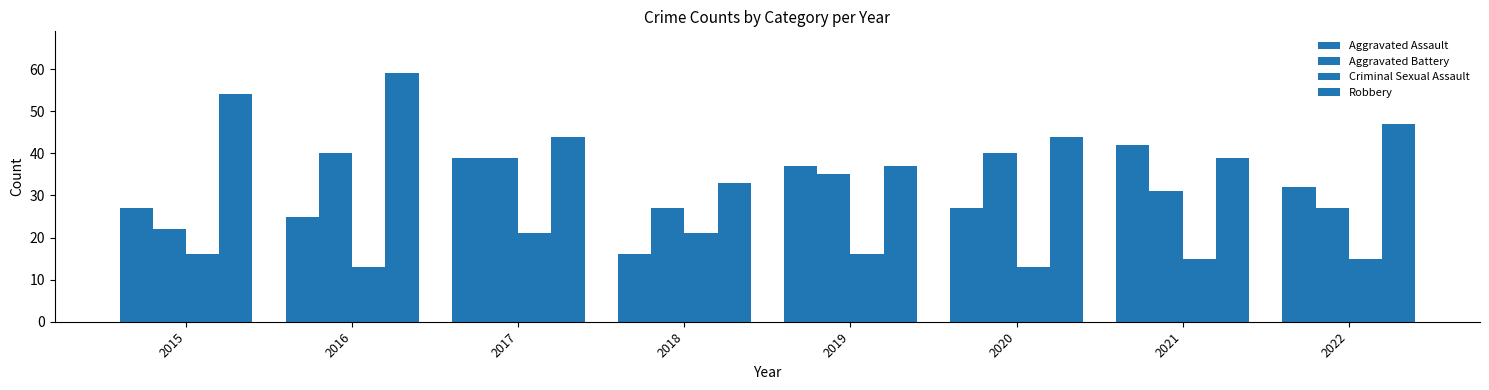

How many data points in Criminal Sexual Assault are less than 16?

4